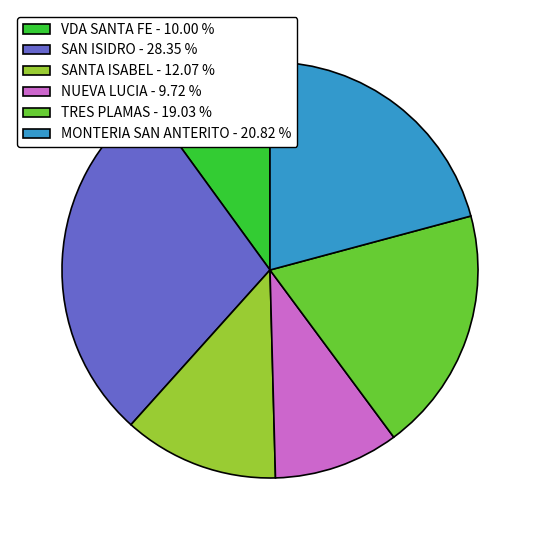

Combined, do TRES PLAMAS and MONTERIA SAN ANTERITO account for over 50%?

No